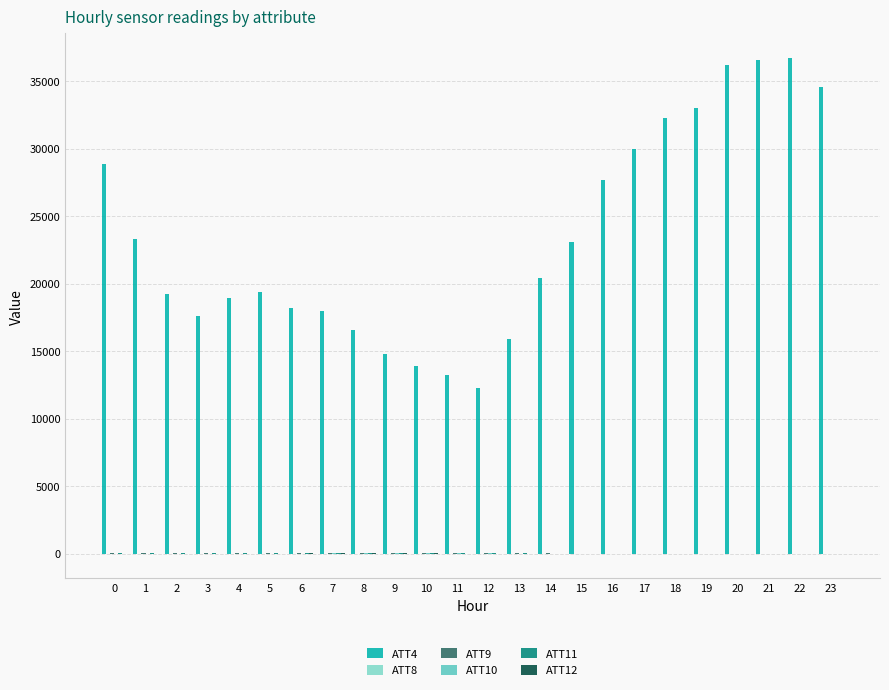

What is the maximum value shown in the chart?

36700.0